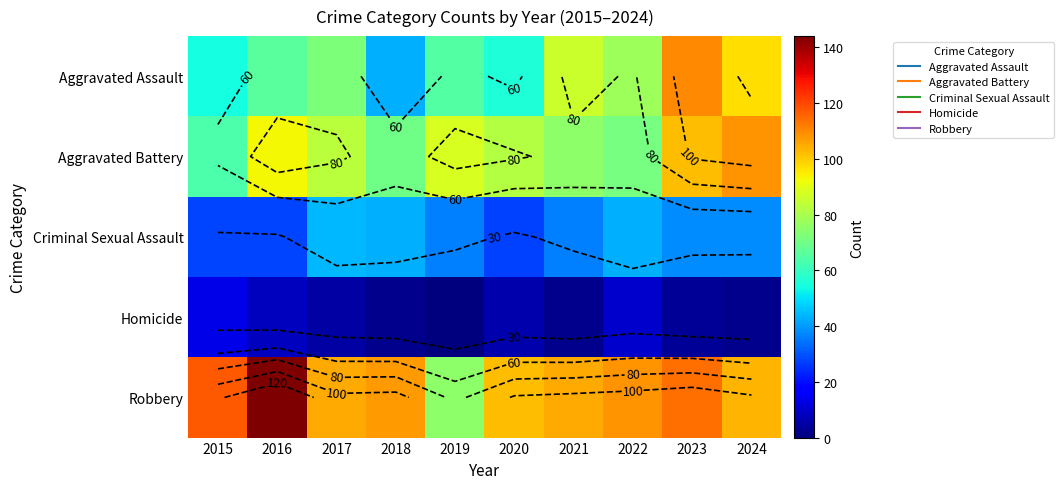

What is the maximum value for Homicide?

13